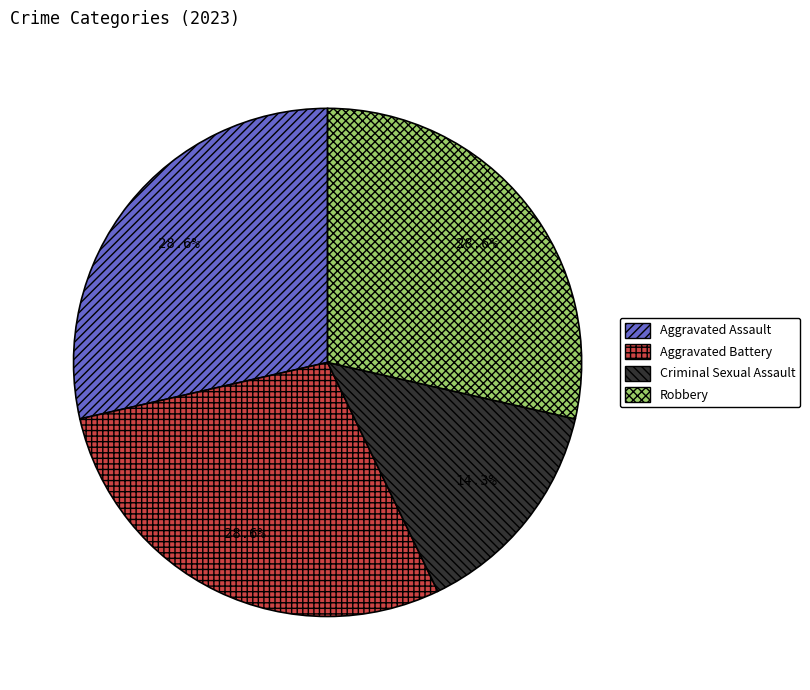

To the nearest percent, what portion does Robbery represent?

29%